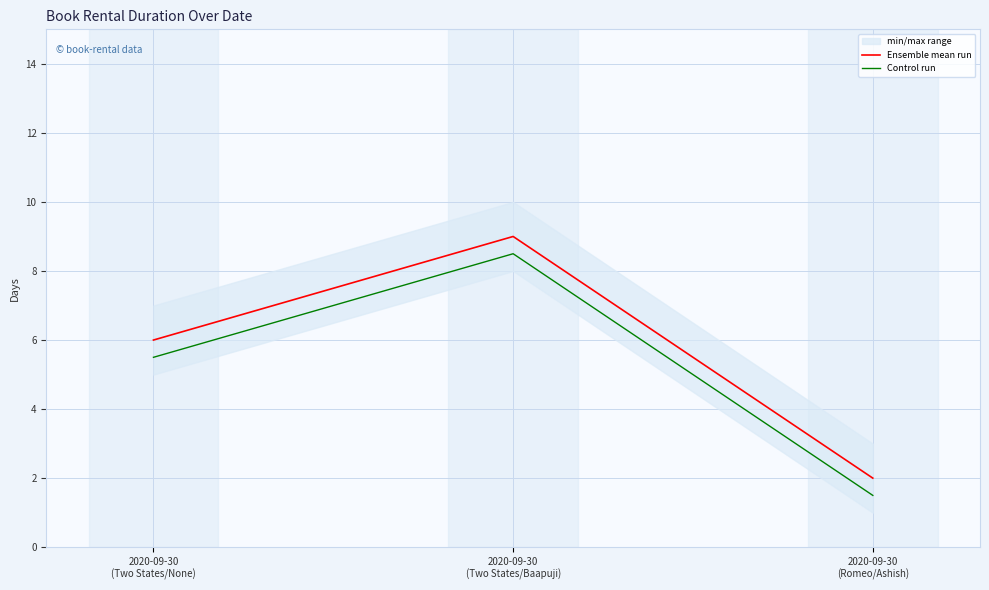

Rank the series by their average value, from lowest to highest.

Control run, Ensemble mean run